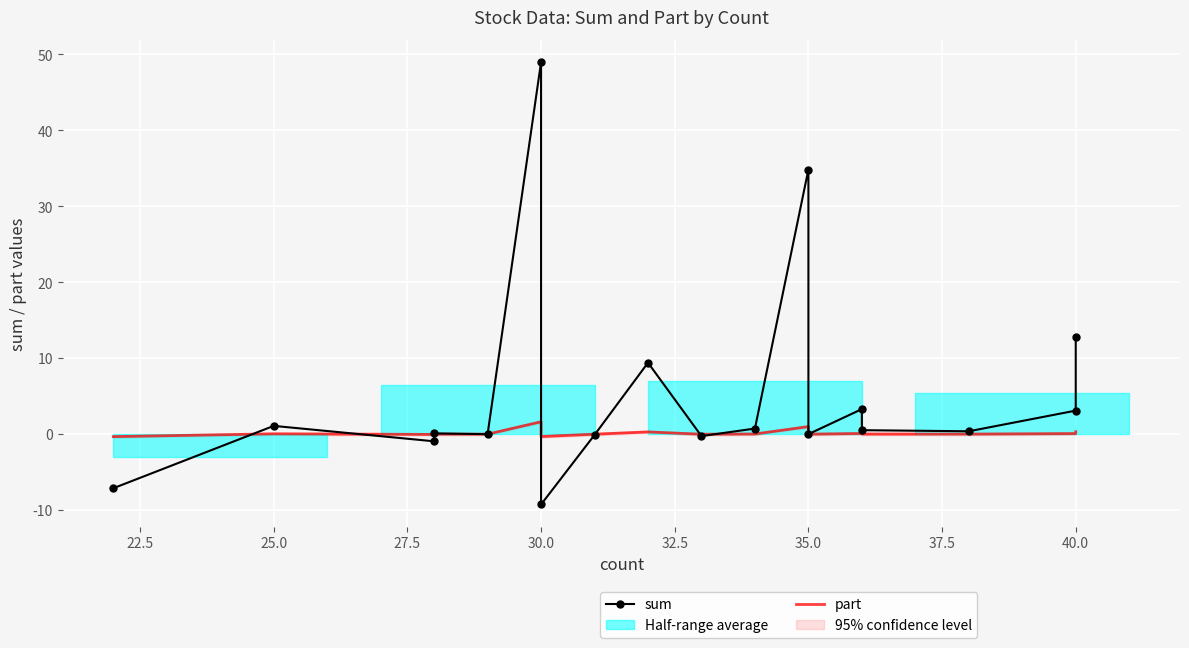

Which series ends up on top after the final intersection of part and sum?

sum